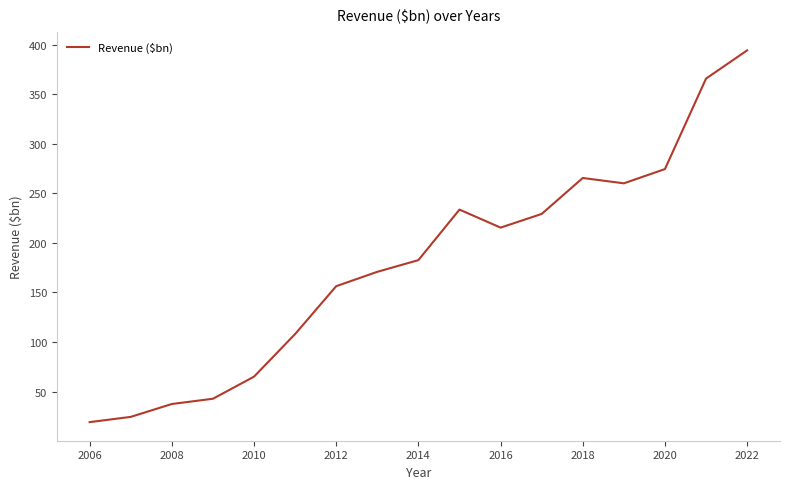

What is the minimum value shown in the chart?

19.1